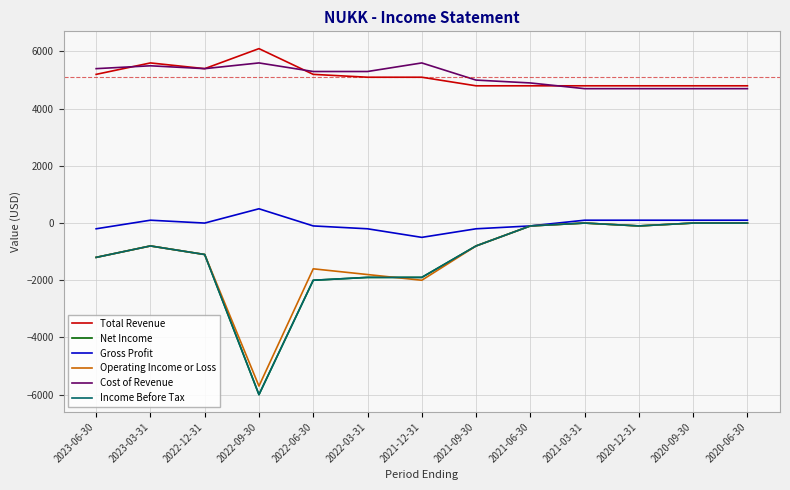

Which series ends up on top after the final intersection of Income Before Tax and Operating Income or Loss?

Income Before Tax